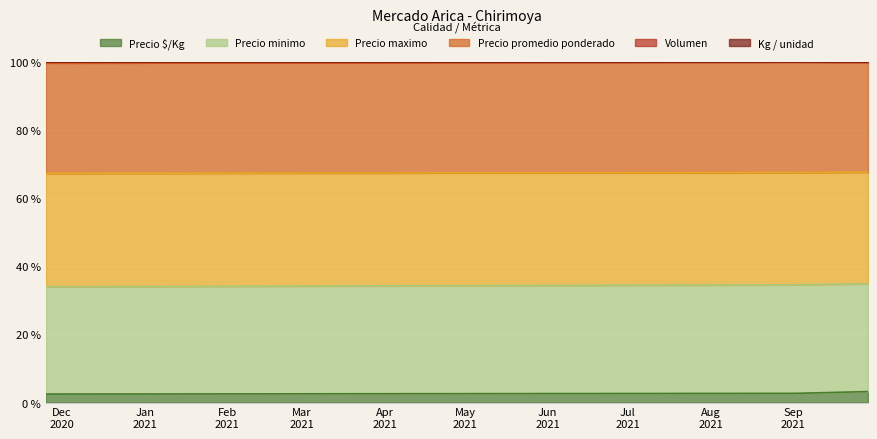

Is the value of Kg / unidad at 2021-09-02 greater than the value of Precio minimo at 2021-09-29?

No